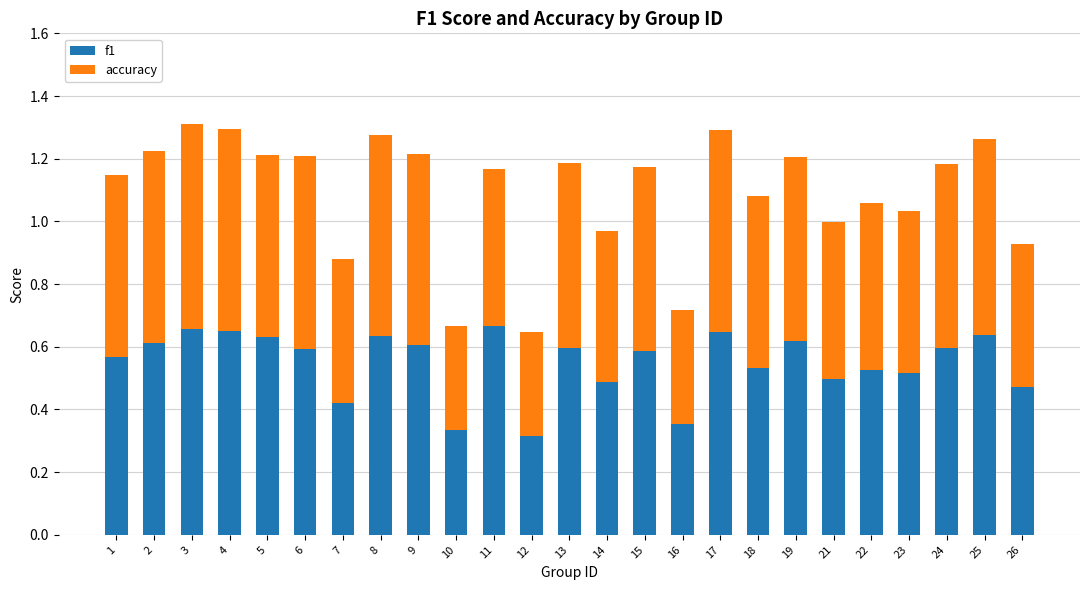

The value of f1 at 9 is 0.4. True or false?

False